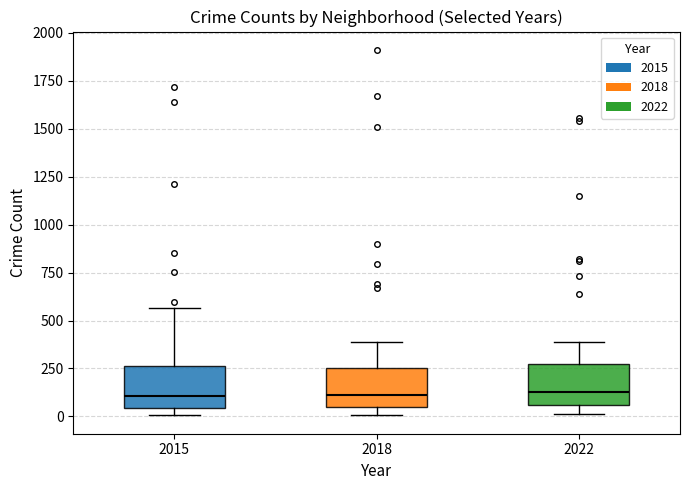

Reading left to right, read every box against the y-axis: the position of its median line, the range the box covers, and the ends of its whiskers. The values are not printed on the chart, so give them approximately, as read against the axis.

2015: median 100, box 50 to 250, whiskers 0 to 550
2018: median 100, box 50 to 250, whiskers 0 to 400
2022: median 150, box 50 to 250, whiskers 0 to 400